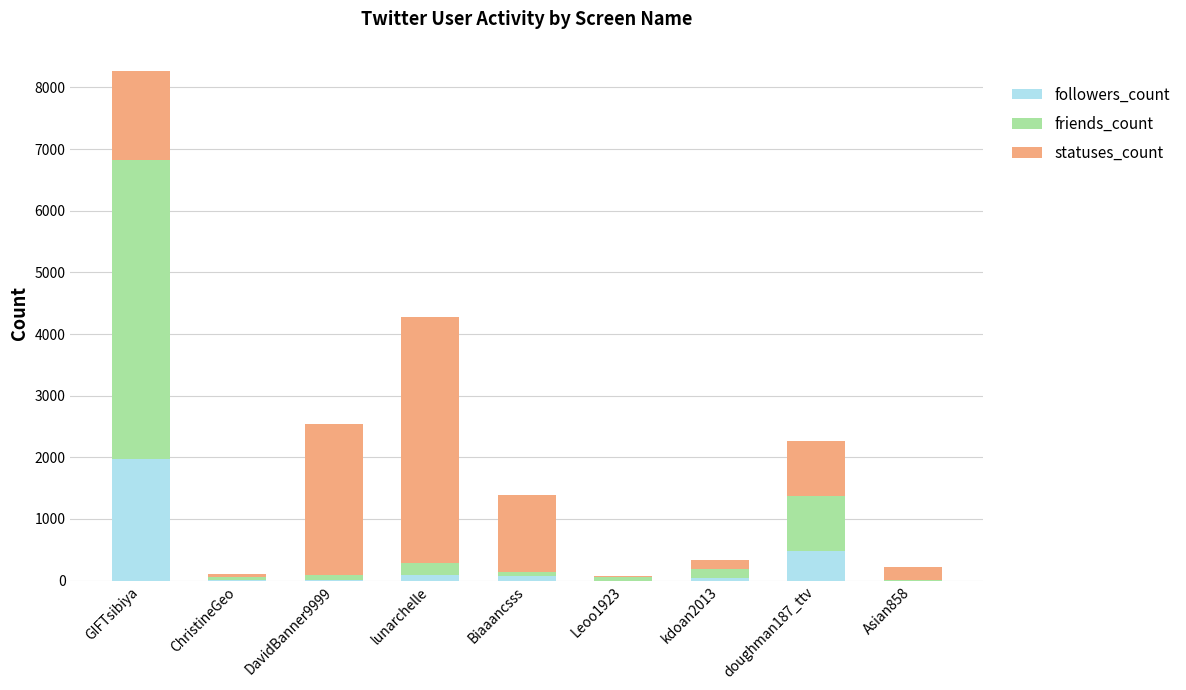

Which category has the highest value in the followers_count series?

GIFTsibiya